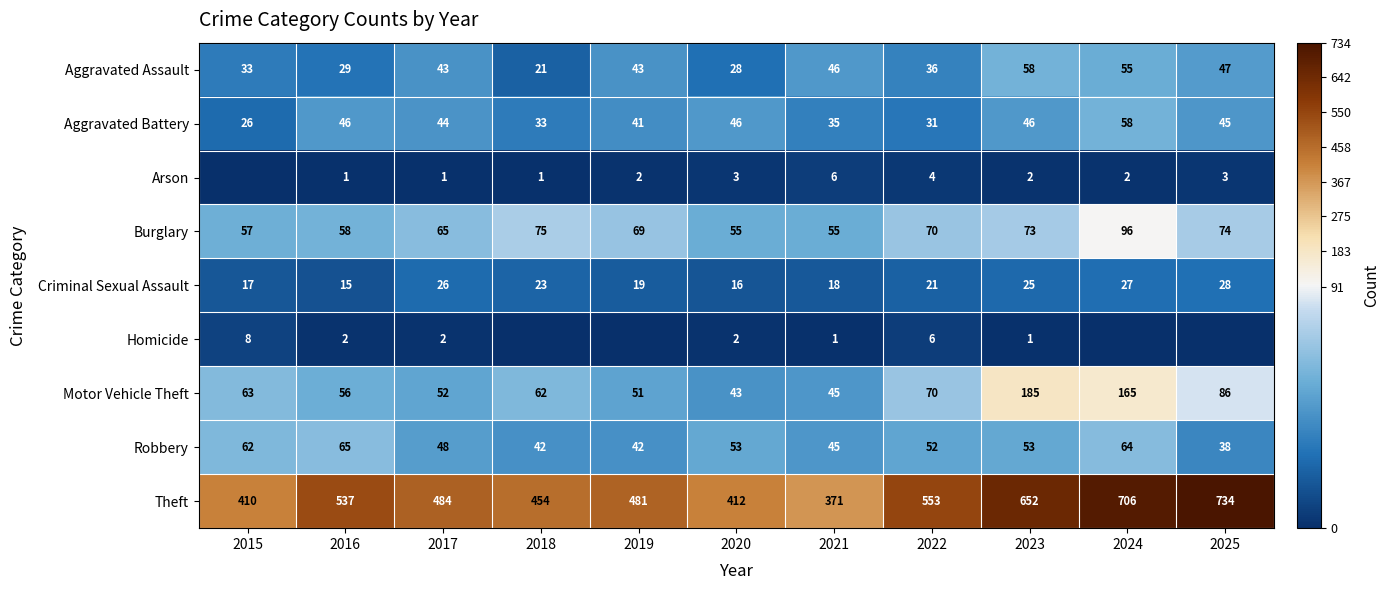

What value does the Aggravated Battery series have at 2022, to the nearest 10?

30